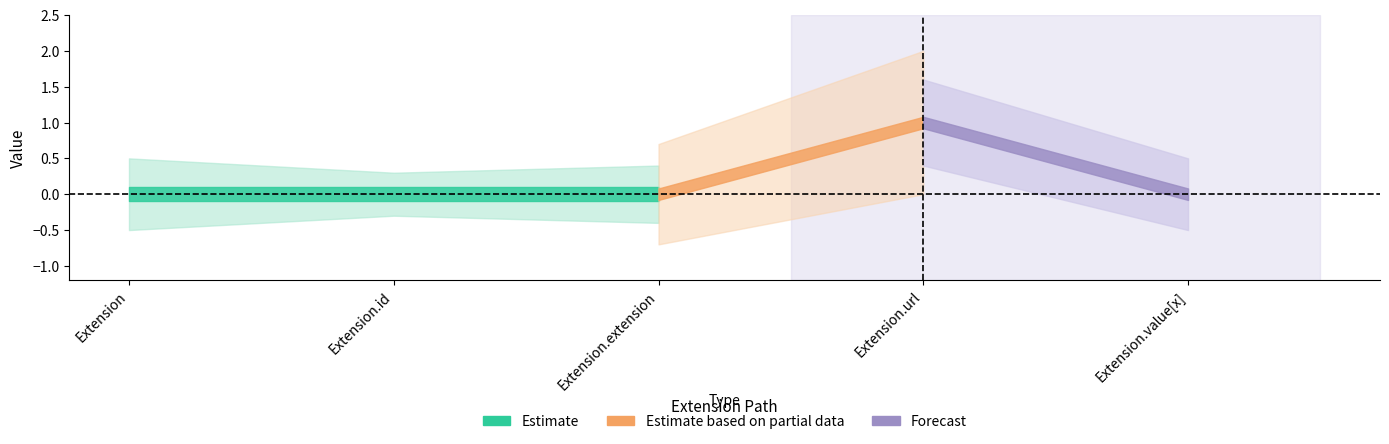

Reading left to right, list all the values displayed in this chart.

Min: Extension=0	Extension.id=0	Extension.extension=0	Extension.url=1	Extension.value[x]=0
Base Min: Extension=0	Extension.id=0	Extension.extension=0	Extension.url=1	Extension.value[x]=0